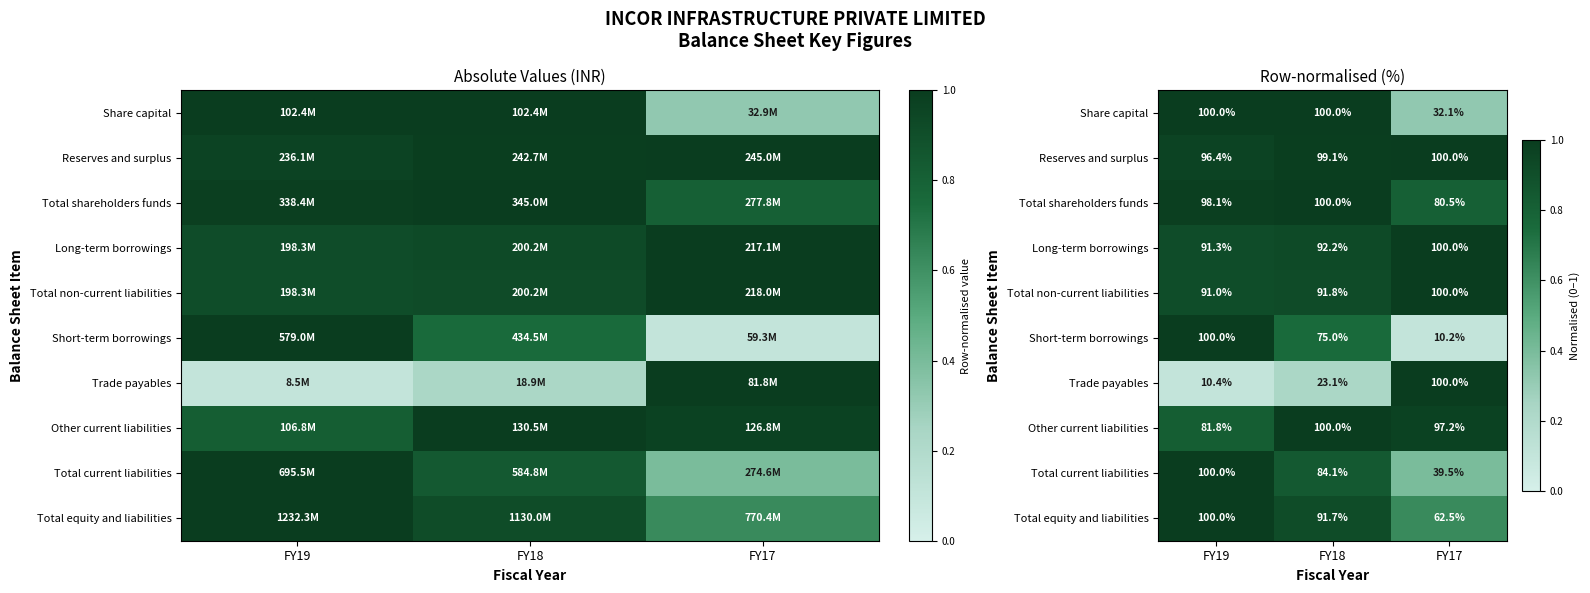

Which category has the lowest value in the Total current liabilities series?

FY17